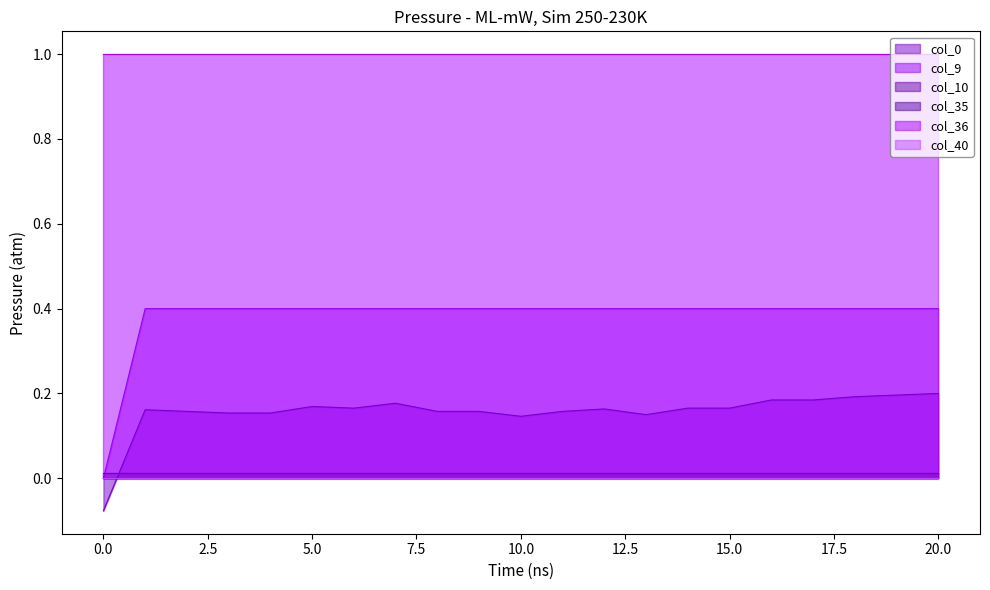

How many lines are shown in the chart?

6